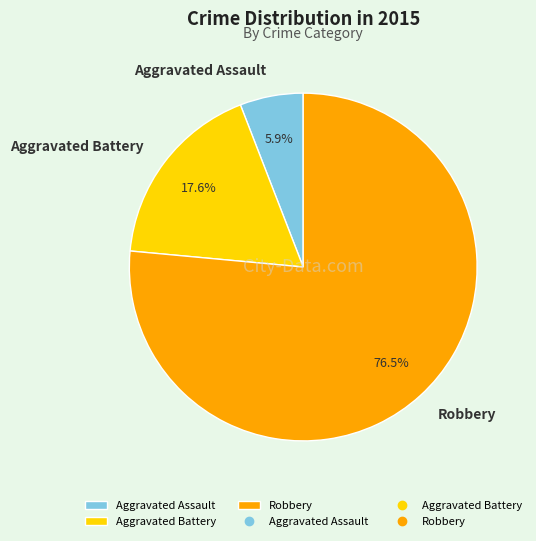

Is there any slice that represents more than half of the pie?

Yes